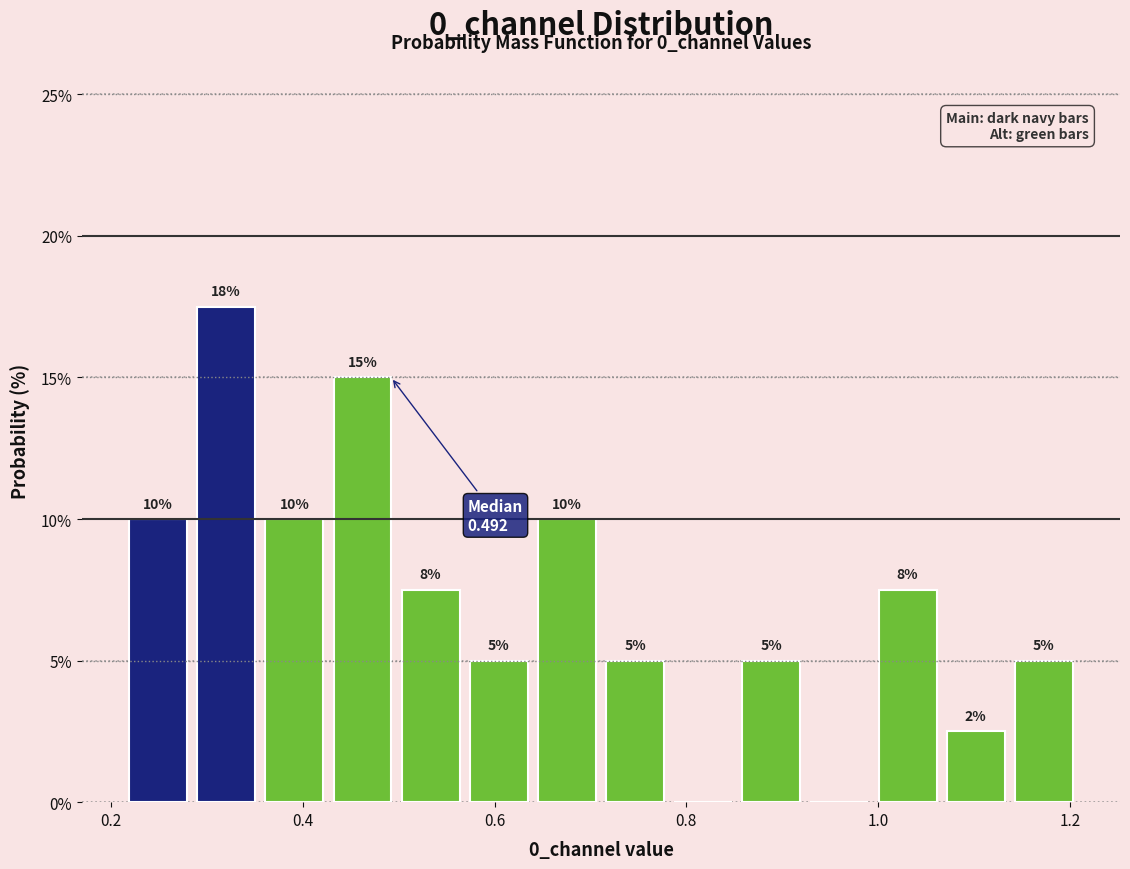

Read against the x-axis, roughly where is the centre of the tallest bar?

0.32